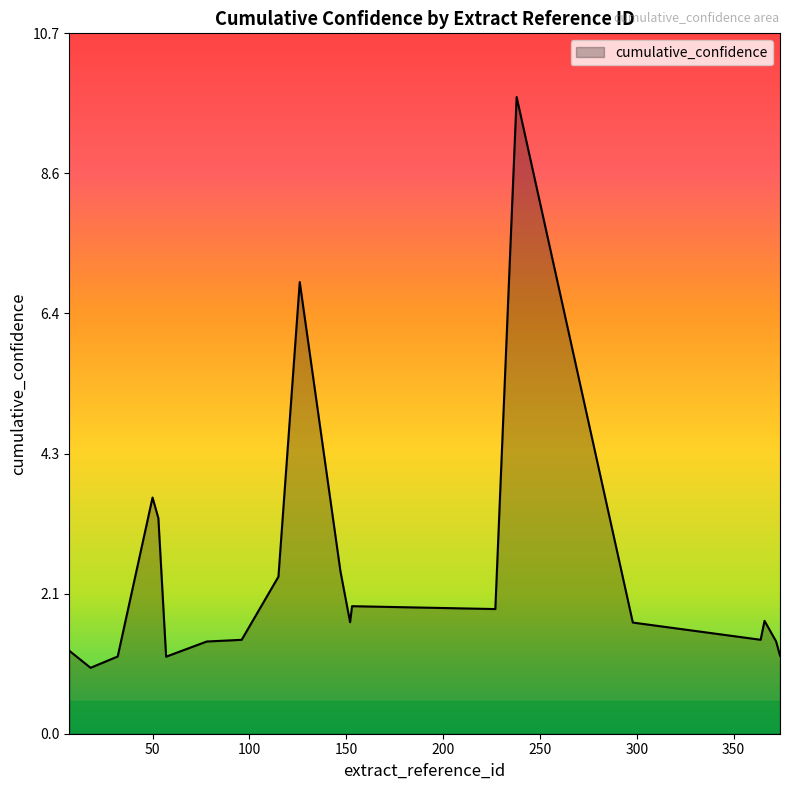

How many series are shown in this chart?

1